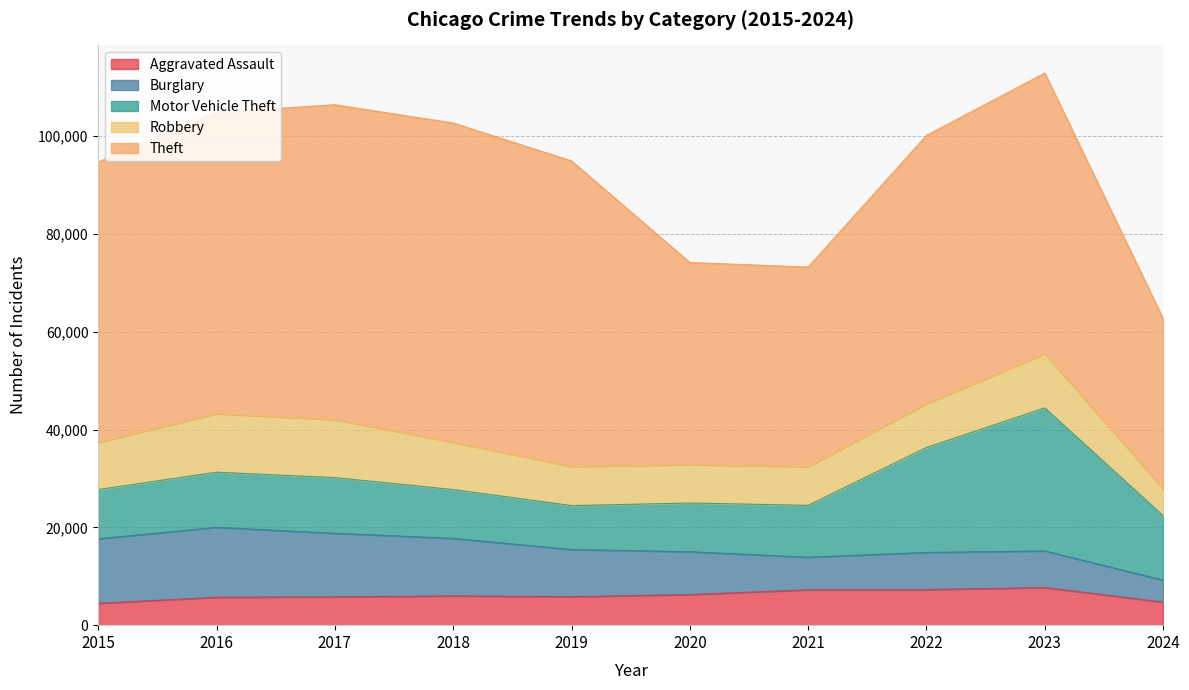

The value of Aggravated Assault at 2019 is 9802. True or false?

False